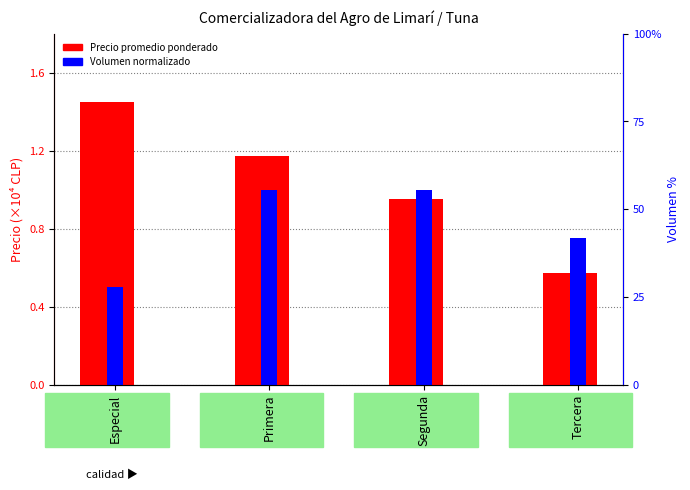

How many categories are shown in the chart?

4